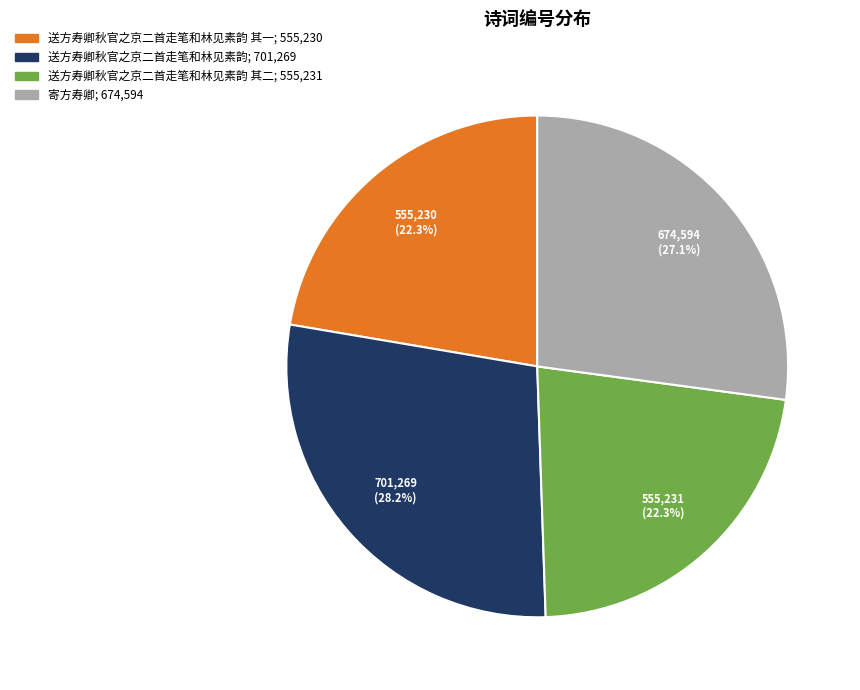

To the nearest percent, what is the difference between the largest and smallest slice percentages?

6%